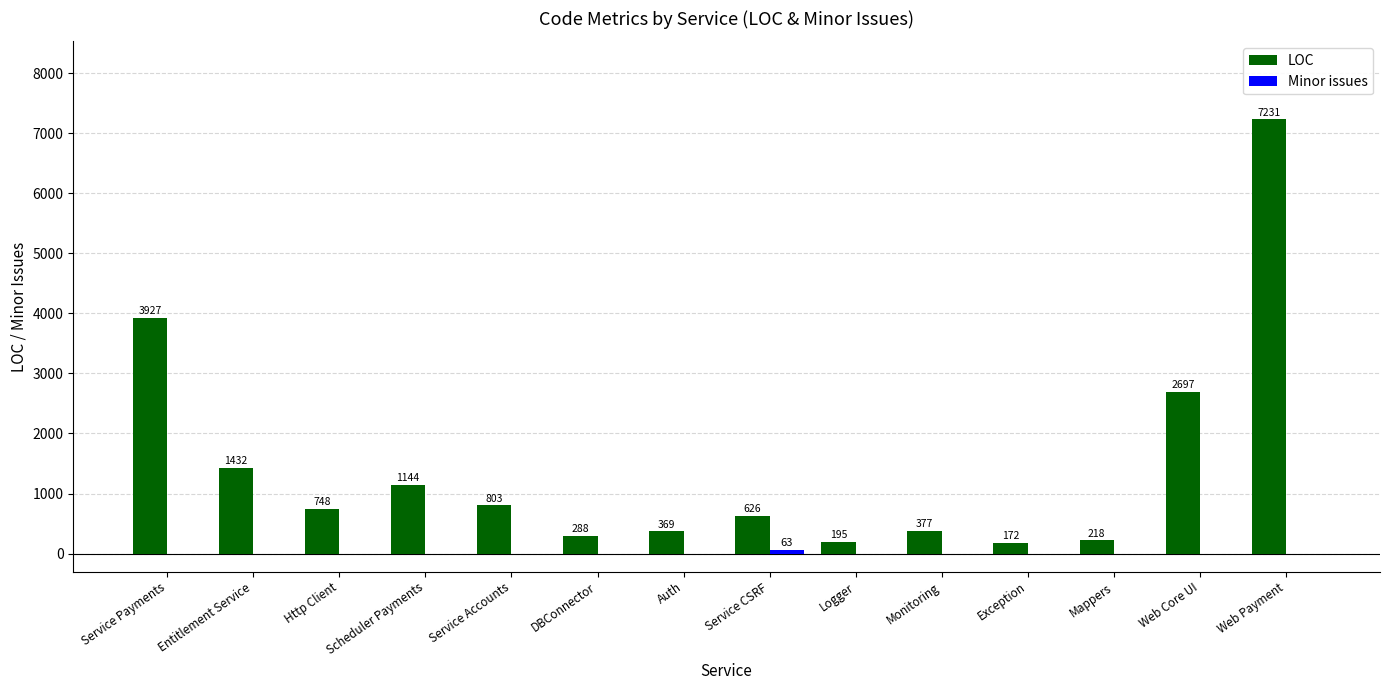

Which series has the widest spread of values?

LOC